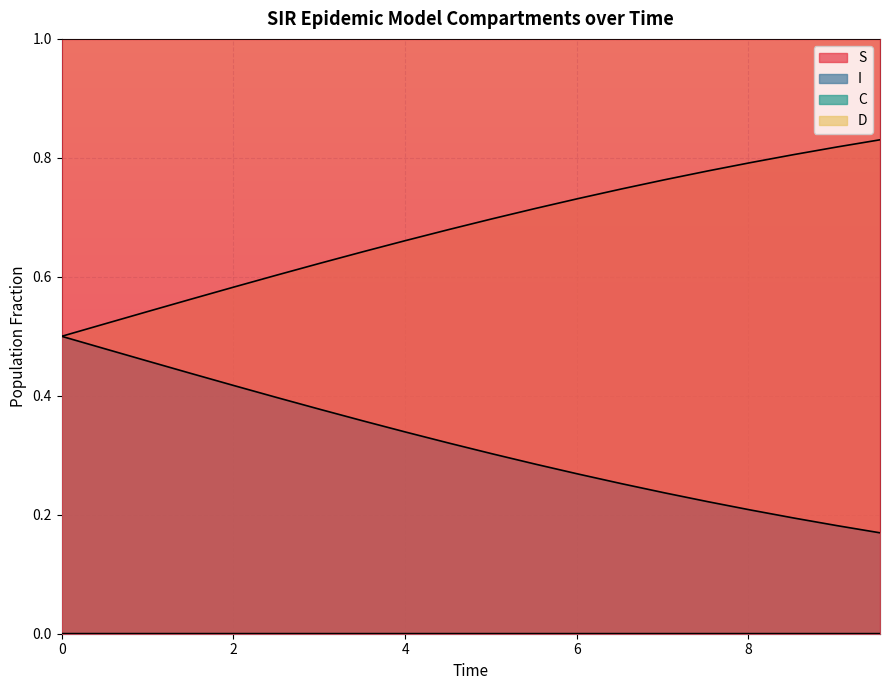

True or false: S has a value of 0.7 at 0.

False